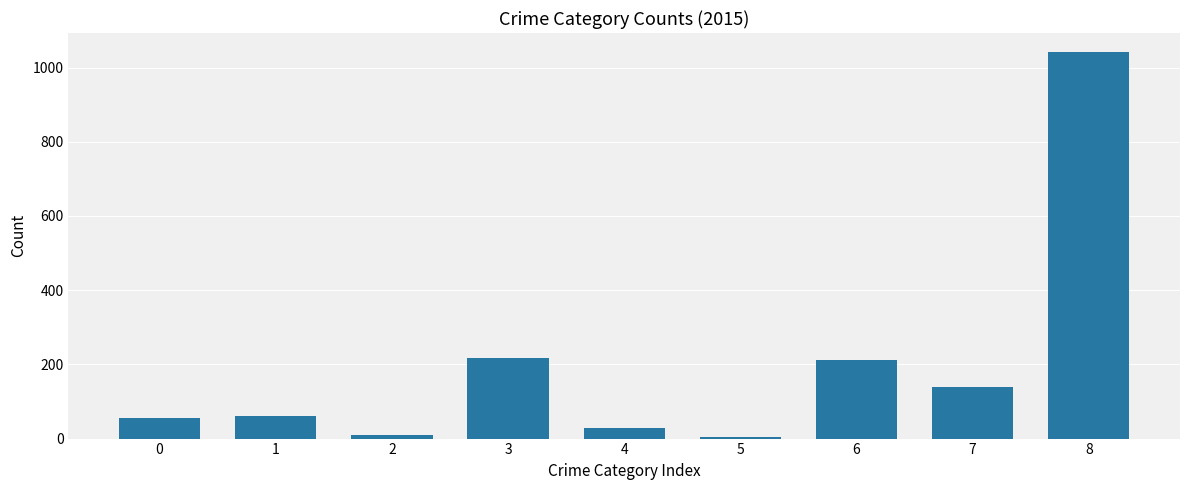

Approximately how many times larger is the value at 1 compared to 7?

0.4